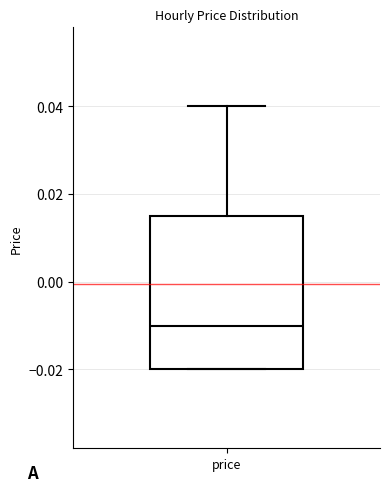

Read this box plot against the y-axis: the position of the median line, the range covered by the box, and the ends of both whiskers. The values are not printed on the chart, so give them approximately, as read against the axis.

median -0.010, box -0.020 to 0.016, whiskers -0.020 to 0.040